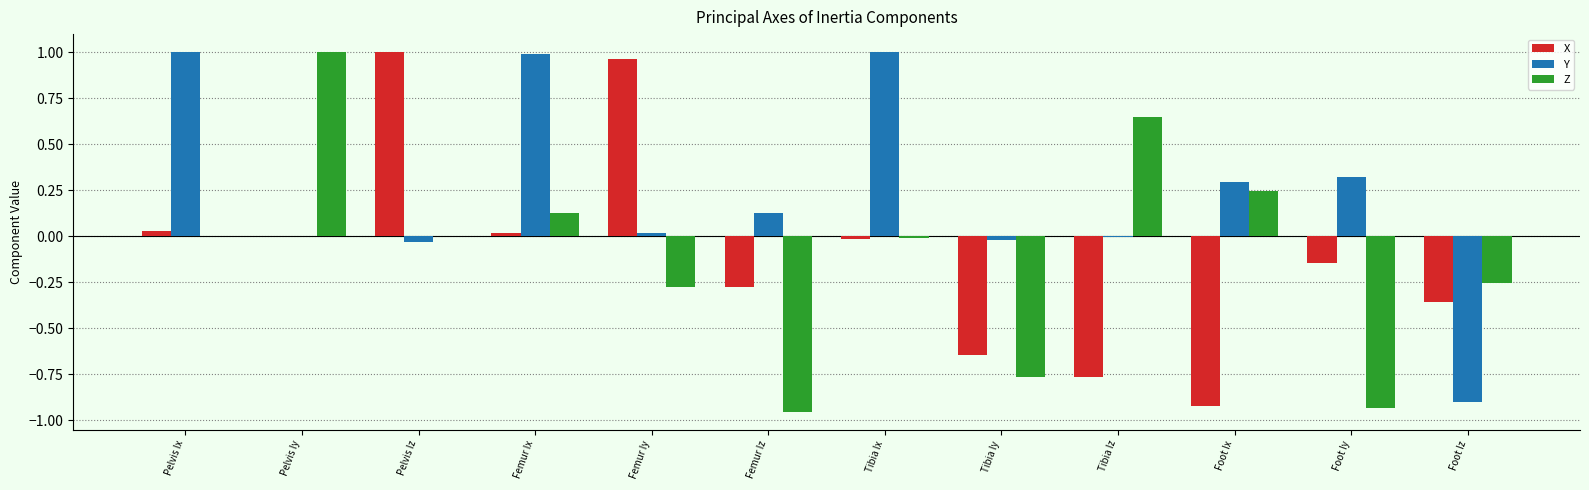

The Z series shows -0.6 at Pelvis Iz. True or false?

False